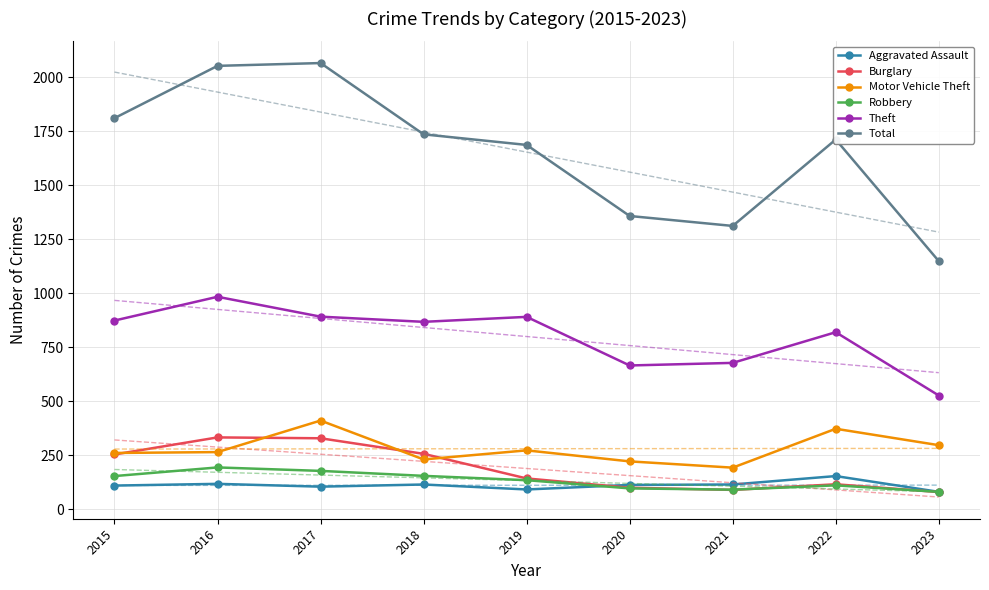

What is the difference between the highest and lowest values at 2016?

1935